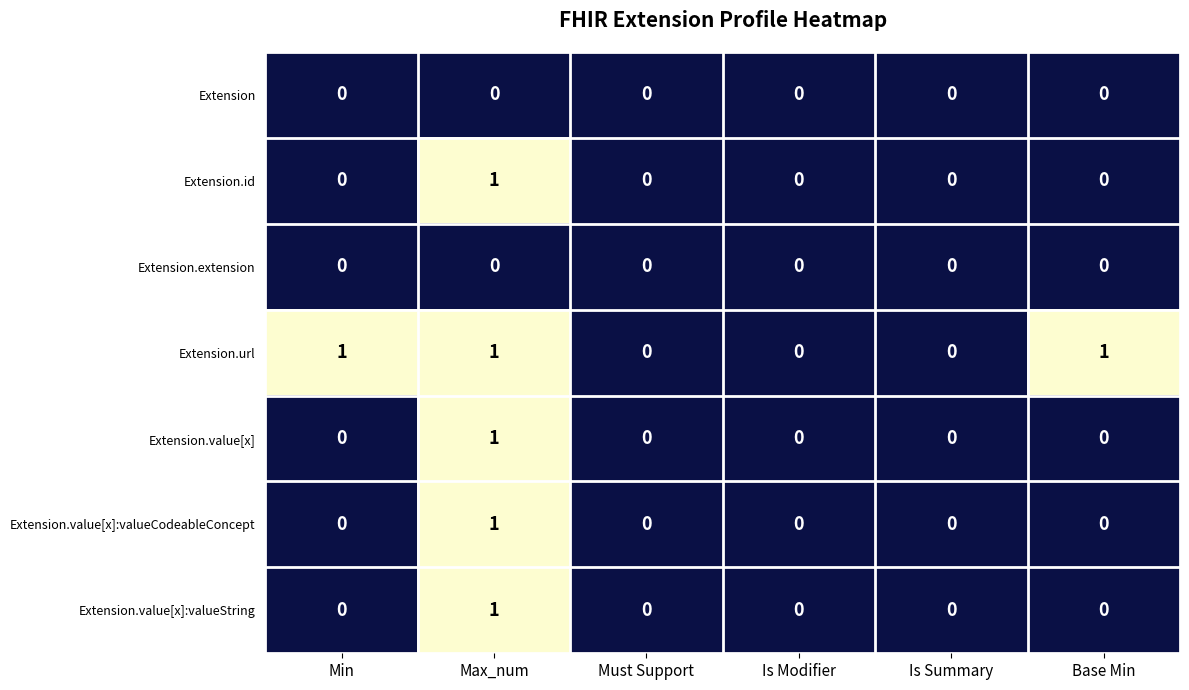

The Extension.url series shows 0 at Max_num. True or false?

False